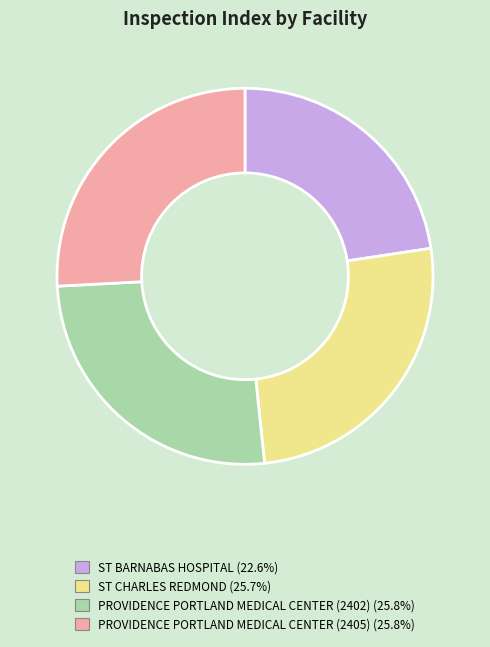

Do ST CHARLES REDMOND (25.7%) and PROVIDENCE PORTLAND MEDICAL CENTER (2405) (25.8%) together represent more than half of the pie?

Yes